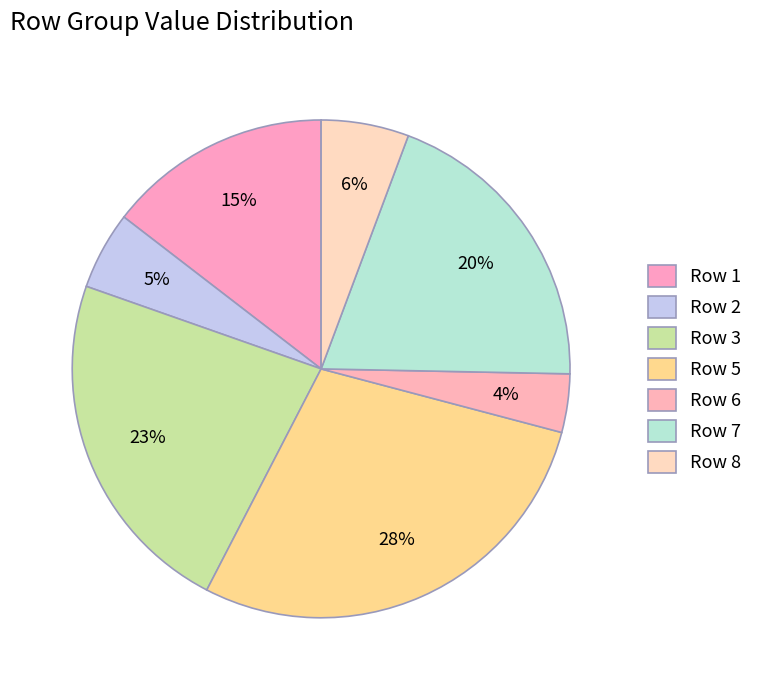

Count the number of slices in the pie.

7